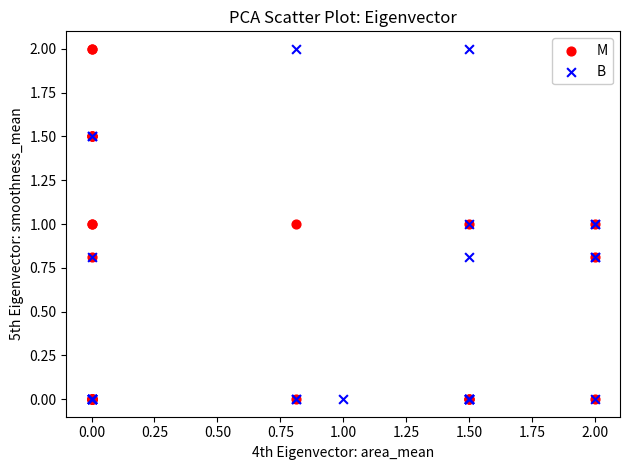

What are all the series names shown in the legend?

M, B